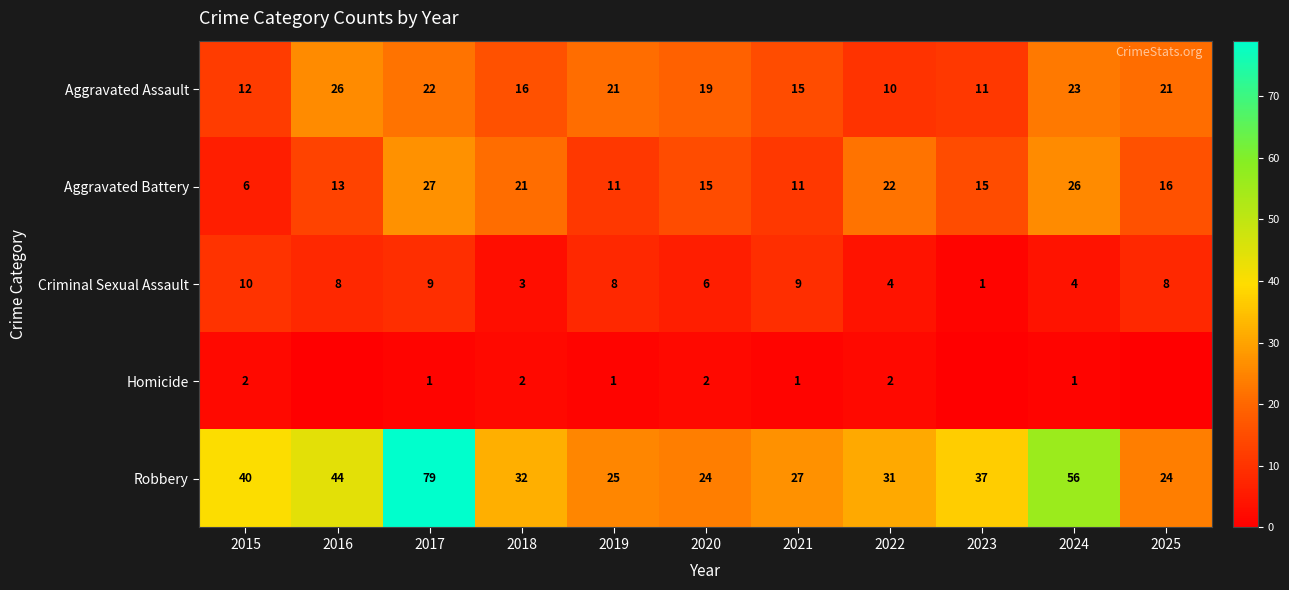

At which category is the sum across all series the highest?

2017